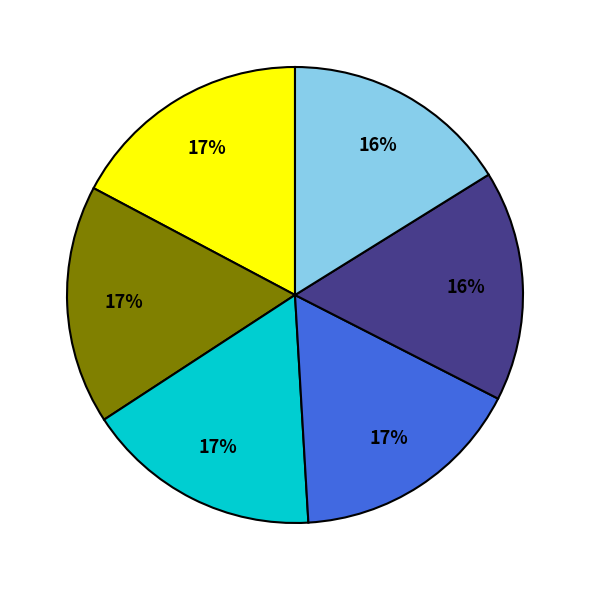

Is there a majority slice in this chart?

No